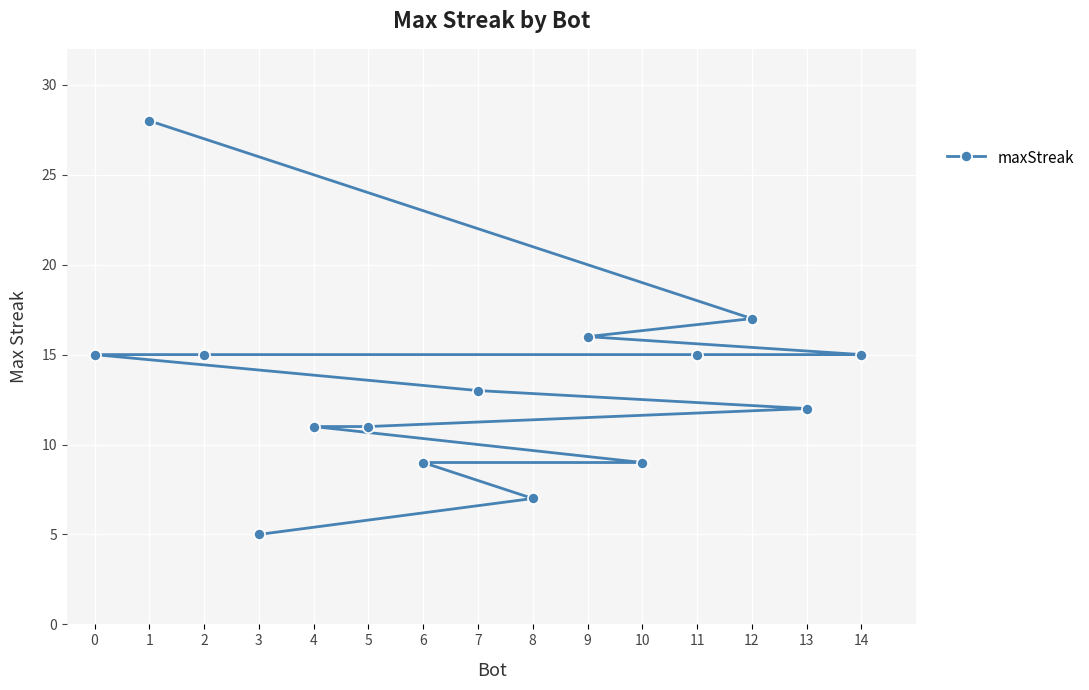

Approximately how many times larger is the value at 4 compared to 7?

0.8